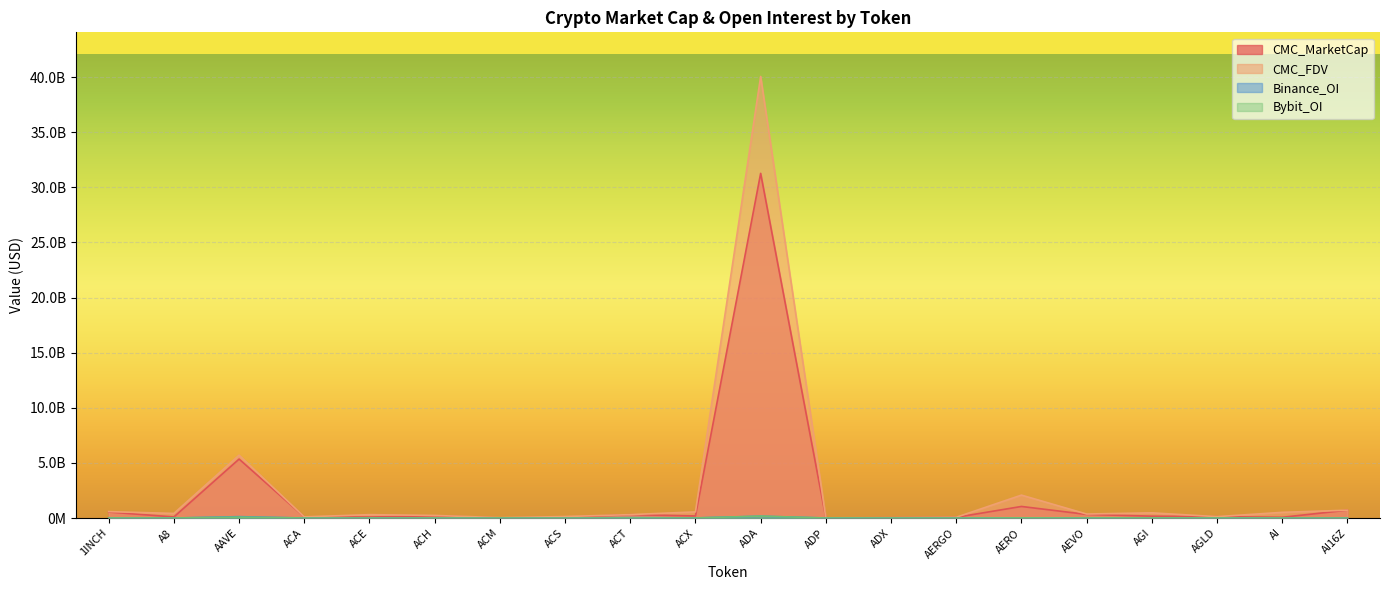

Reading left to right, list all the values displayed in this chart.

CMC_MarketCap: 541954955.2	96524740.1	5348047395.8	101684305.1	87869097.7	199214502.7	10691415.0	57576246.0	307426013.1	185334022.0	31263529380.1	6685763.5	33468494.5	64524518.2	1048326738.2	327056789.8	166376302.2	120458119.0	67078966.0	709676009.1
CMC_FDV: 581848358.8	416054916.5	5697626467.7	102688870.2	305154740.1	234508504.6	31865058.6	133561427.2	307426013.1	557749958.5	40051586541.8	16222181.7	34851875.3	68887386.5	2077990056.7	362645301.9	469272701.6	124649457.0	515888931.0	709676395.3
Binance_OI: 9714405.0	0.0	123951996.0	0.0	3733956.0	4065494.0	0.0	0.0	37489583.0	9311829.0	161922403.0	0.0	0.0	3061120.0	2773426.0	14080483.0	0.0	15903908.0	5535558.0	0.0
Bybit_OI: 8215779.0	3122003.0	81846529.0	0.0	1371557.0	2735427.0	0.0	0.0	5478280.0	1727548.0	175532099.0	0.0	0.0	1908394.0	12570127.0	6798269.0	10904049.0	6519731.0	2899530.0	0.0